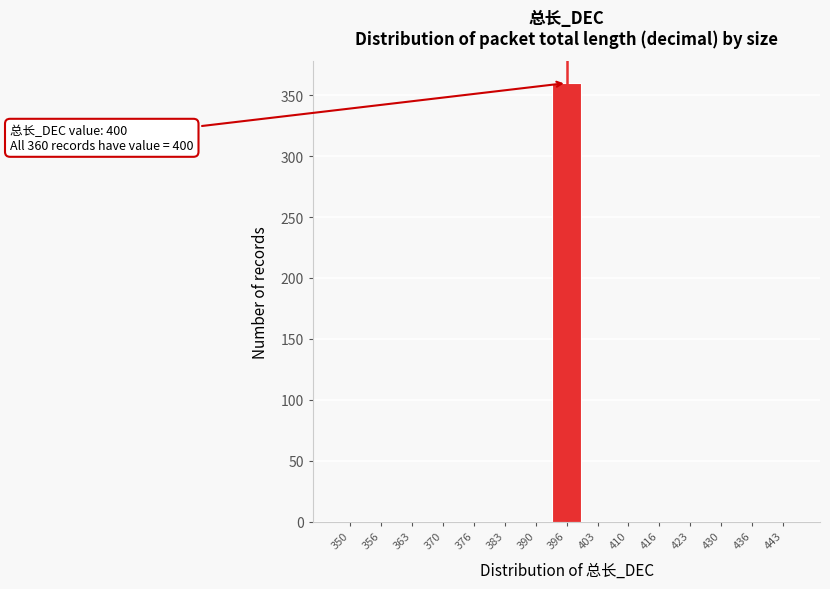

Reading left to right, extract all data points from this chart.

350=0	356=0	363=0	370=0	376=0	383=0	390=0	396=360	403=0	410=0	416=0	423=0	430=0	436=0	443=0